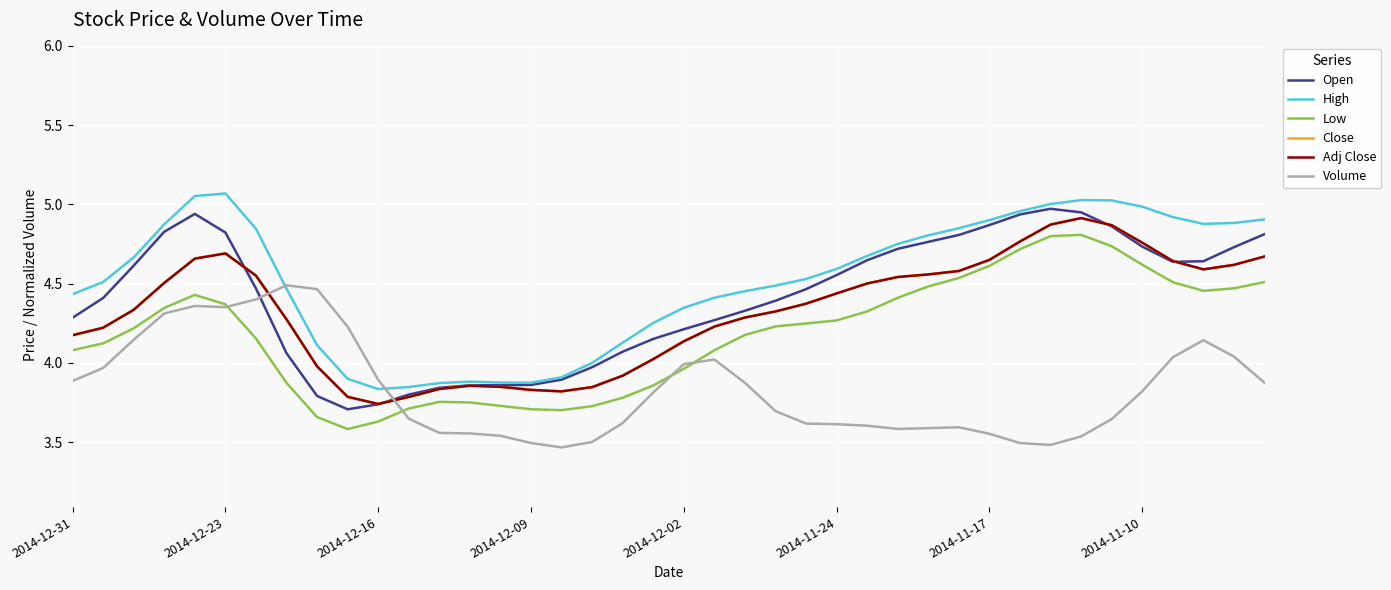

How many lines are shown in the chart?

6